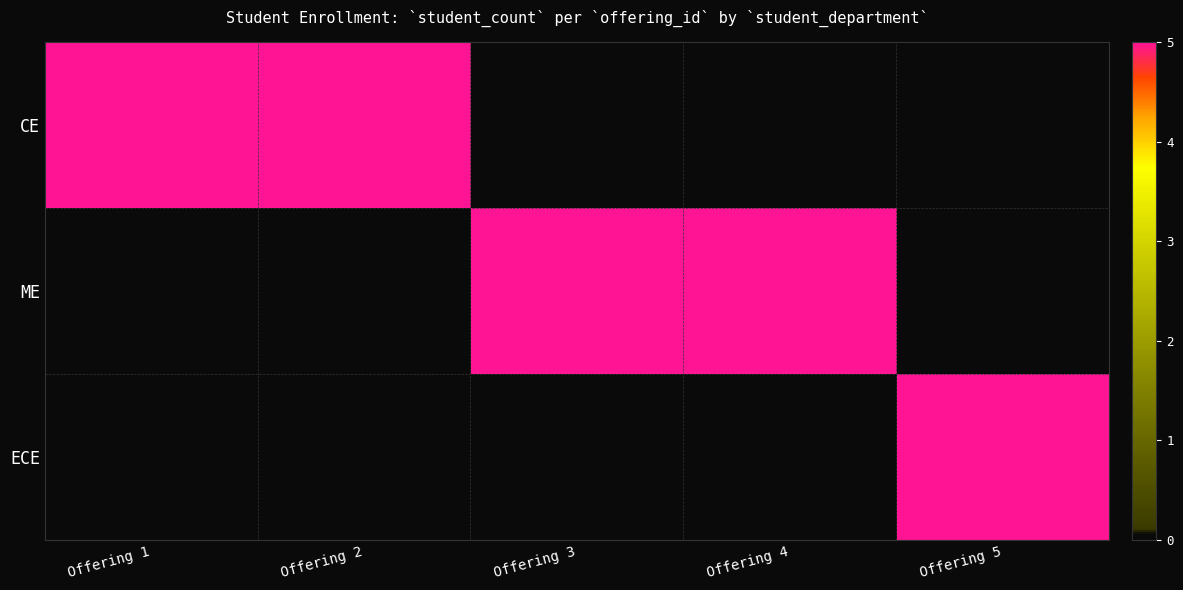

Reading right to left, transcribe all the data shown in this chart.

CE: offering_5=0	offering_4=0	offering_3=0	offering_2=5	offering_1=5
ME: offering_5=0	offering_4=5	offering_3=5	offering_2=0	offering_1=0
ECE: offering_5=5	offering_4=0	offering_3=0	offering_2=0	offering_1=0